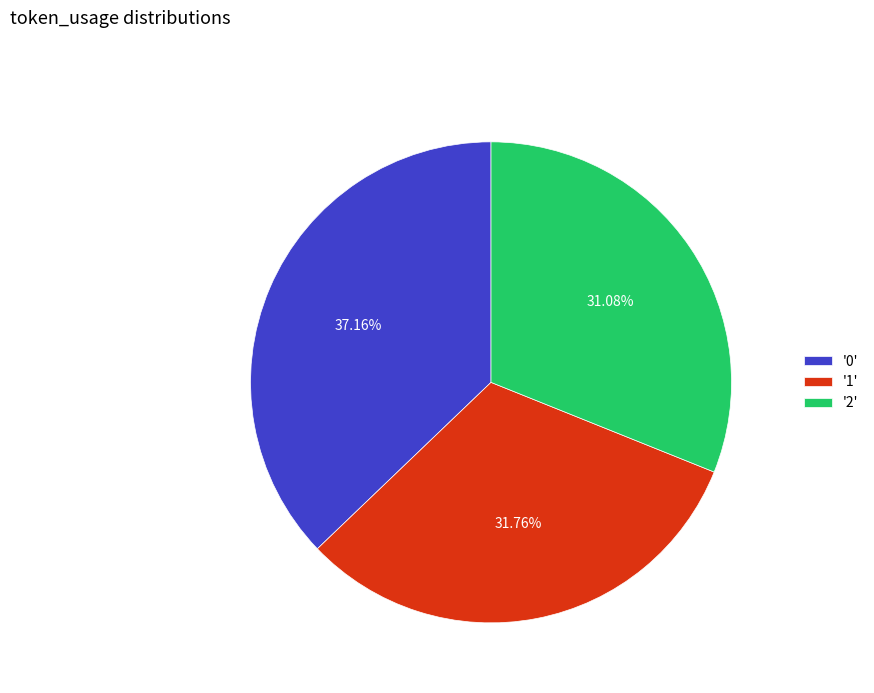

What is the smallest slice in the pie chart?

'2'